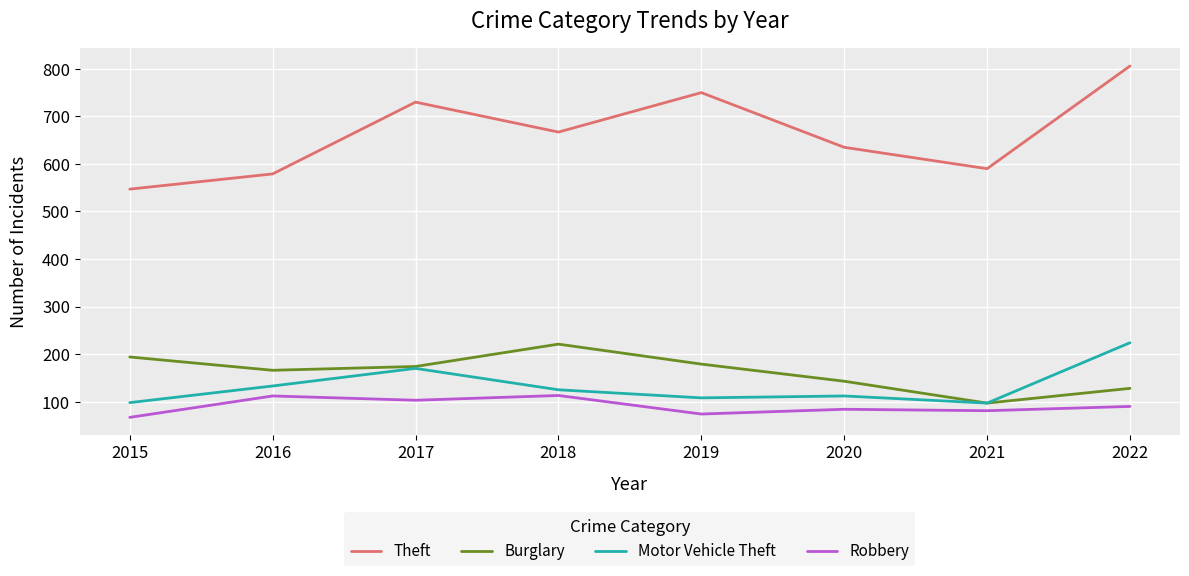

What value does the Theft series have at 2016?

579